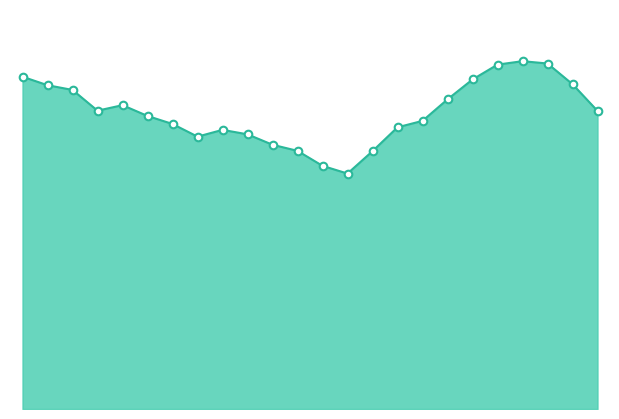

How many lines are shown in the chart?

1